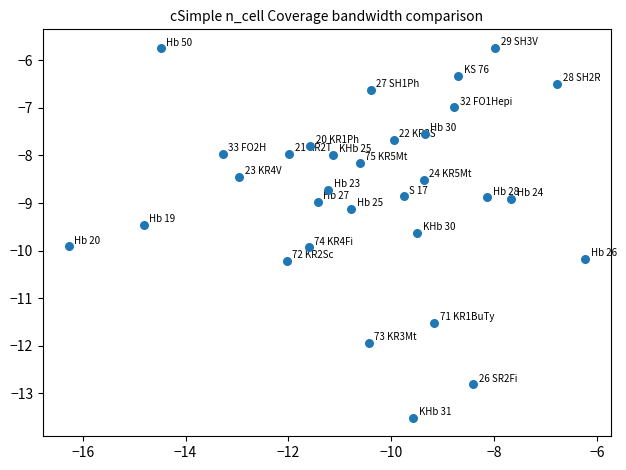

What is the range of X values (max minus min)?

10.0